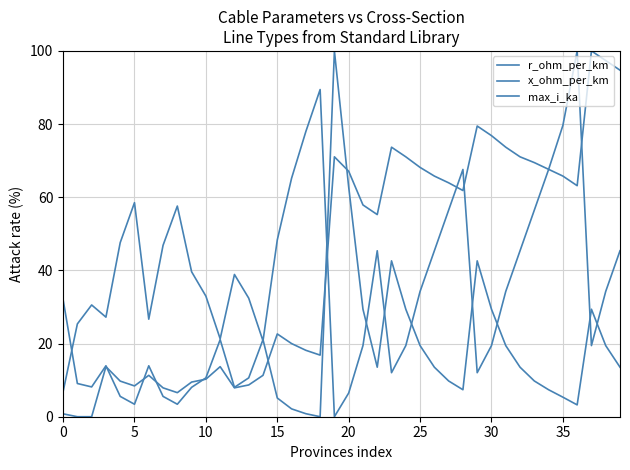

Does the chart have visible grid lines?

Yes